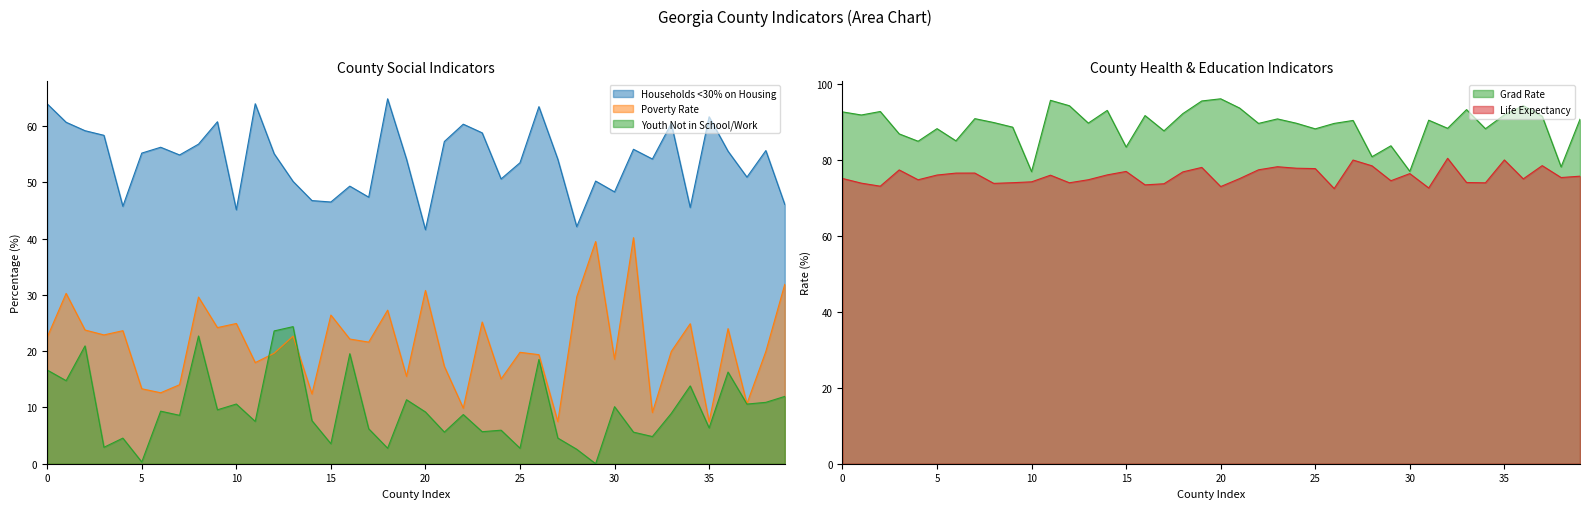

How many data points in Households <30% on Housing are less than 55?

20